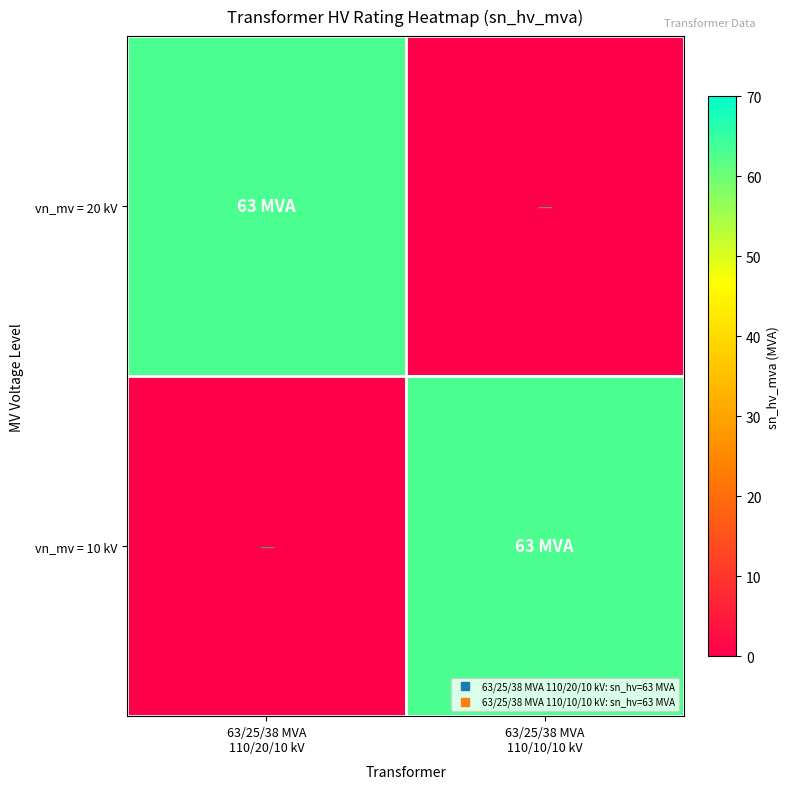

Reading left to right, transcribe all the data shown in this chart.

vn_mv = 20 kV: 63/25/38 MVA
110/20/10 kV=63	63/25/38 MVA
110/10/10 kV=0
vn_mv = 10 kV: 63/25/38 MVA
110/20/10 kV=0	63/25/38 MVA
110/10/10 kV=63